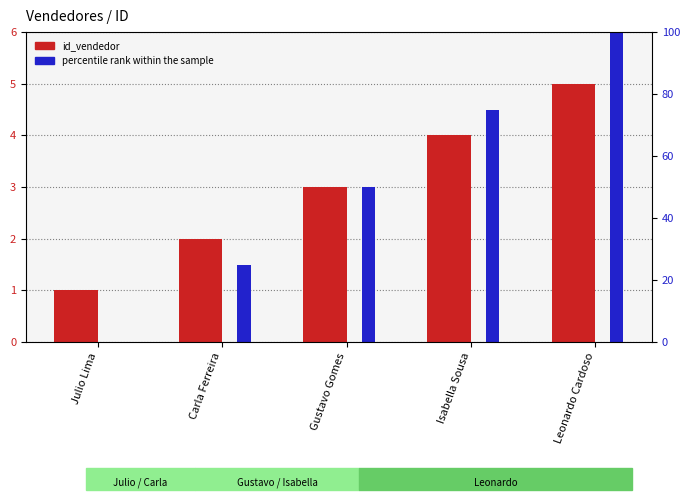

Is it true that id_vendedor equals 2 at Carla Ferreira?

True